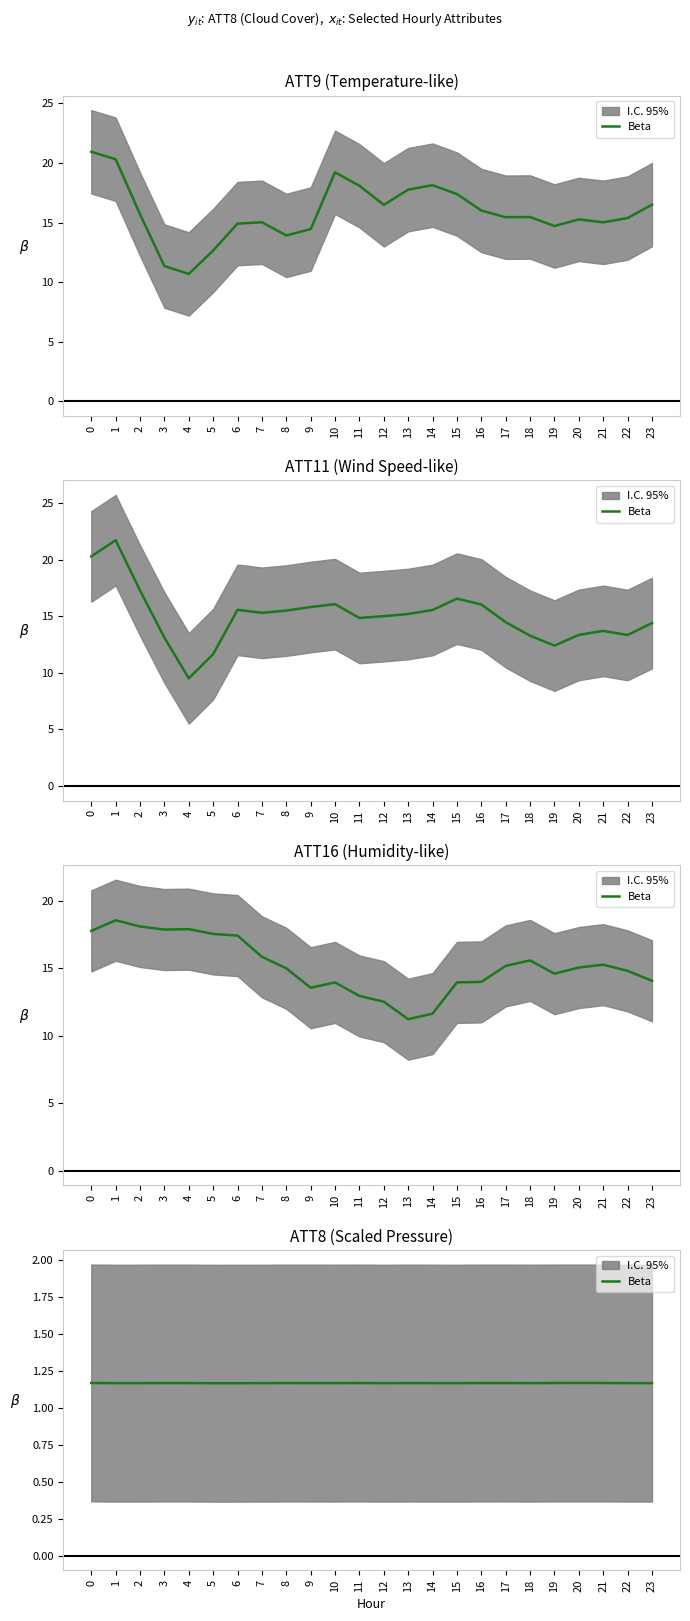

Reading left to right, extract all data points from this chart.

0=1.2	1=1.2	2=1.2	3=1.2	4=1.2	5=1.2	6=1.2	7=1.2	8=1.2	9=1.2	10=1.2	11=1.2	12=1.2	13=1.2	14=1.2	15=1.2	16=1.2	17=1.2	18=1.2	19=1.2	20=1.2	21=1.2	22=1.2	23=1.2